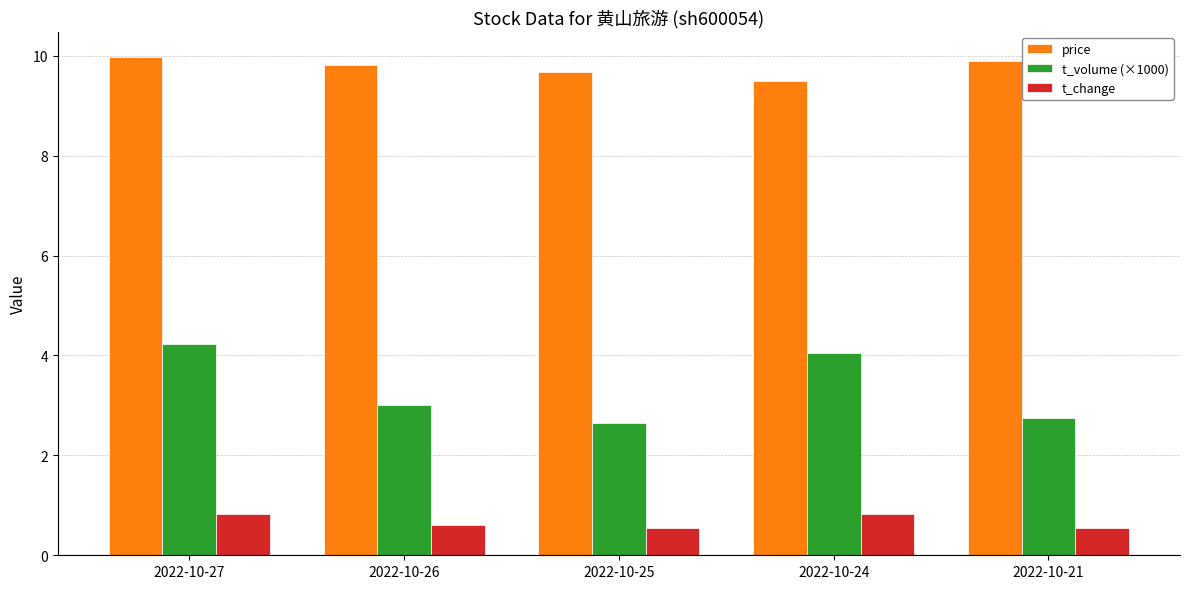

What is the difference between the maximum and minimum values in the t_change series?

0.3